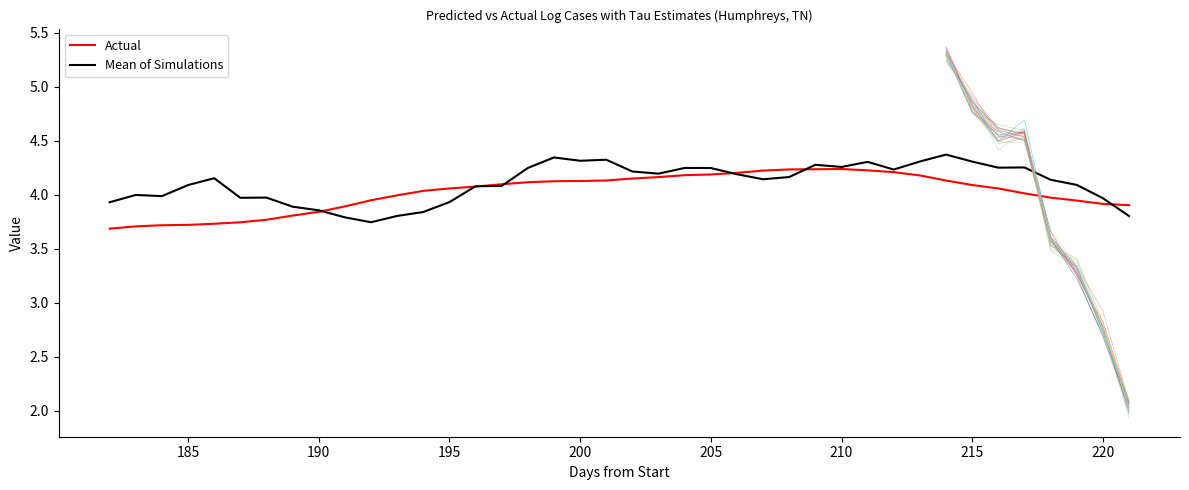

Reading right to left, what are all the values shown in this chart?

predicted.lm: 3.8	4.0	4.1	4.1	4.3	4.3	4.3	4.4	4.3	4.2	4.3	4.3	4.3	4.2	4.1	4.2	4.2	4.2	4.2	4.2	4.3	4.3	4.3	4.2	4.1	4.1	3.9	3.8	3.8	3.7	3.8	3.9	3.9	4.0	4.0	4.2	4.1	4.0	4.0	3.9
log_rolled_cases.y: 3.9	3.9	3.9	4.0	4.0	4.1	4.1	4.1	4.2	4.2	4.2	4.2	4.2	4.2	4.2	4.2	4.2	4.2	4.2	4.1	4.1	4.1	4.1	4.1	4.1	4.1	4.1	4.0	4.0	3.9	3.9	3.8	3.8	3.8	3.7	3.7	3.7	3.7	3.7	3.7